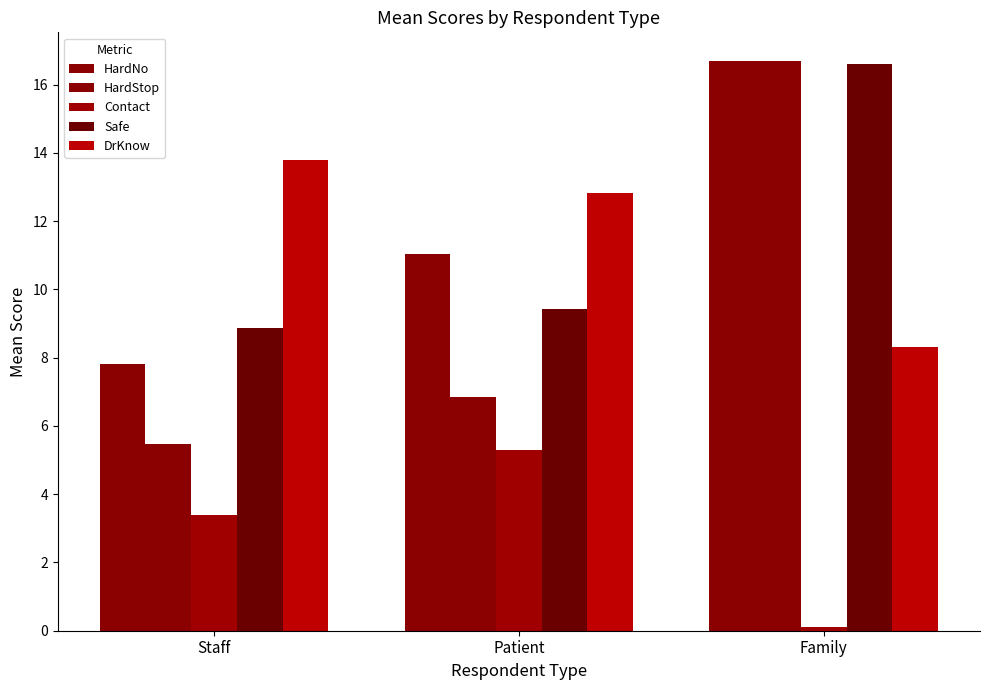

Rank the categories by HardNo value from highest to lowest.

Family, Patient, Staff